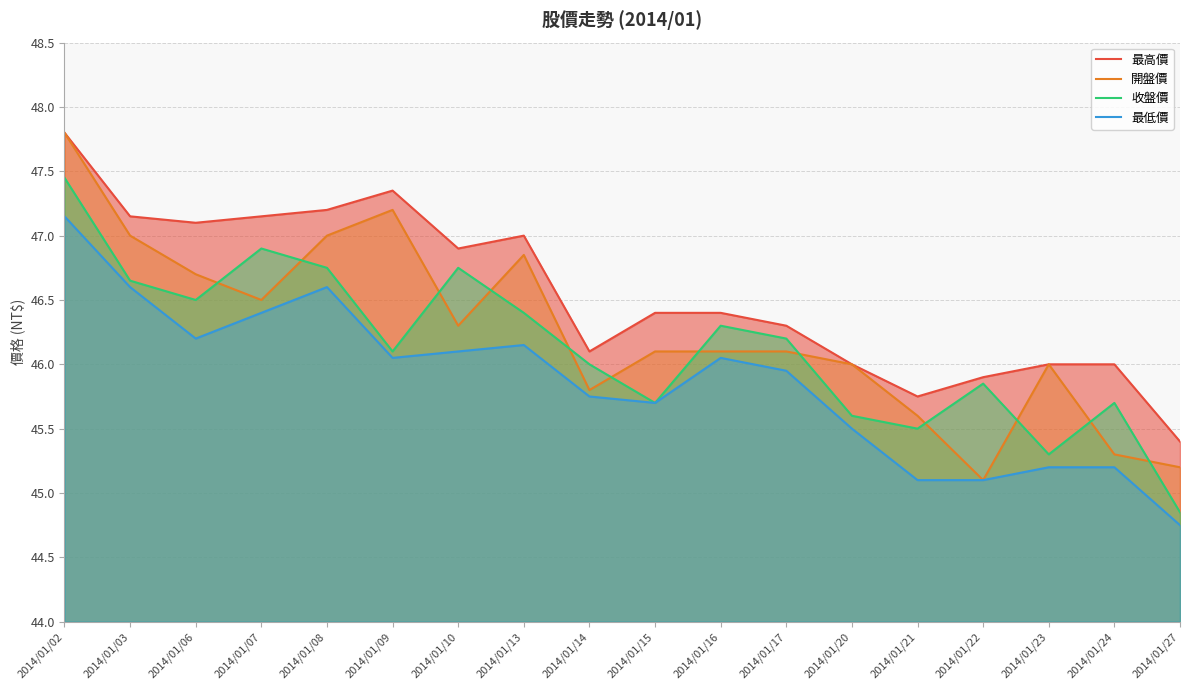

What are all the series names shown in the legend?

最高價, 開盤價, 收盤價, 最低價